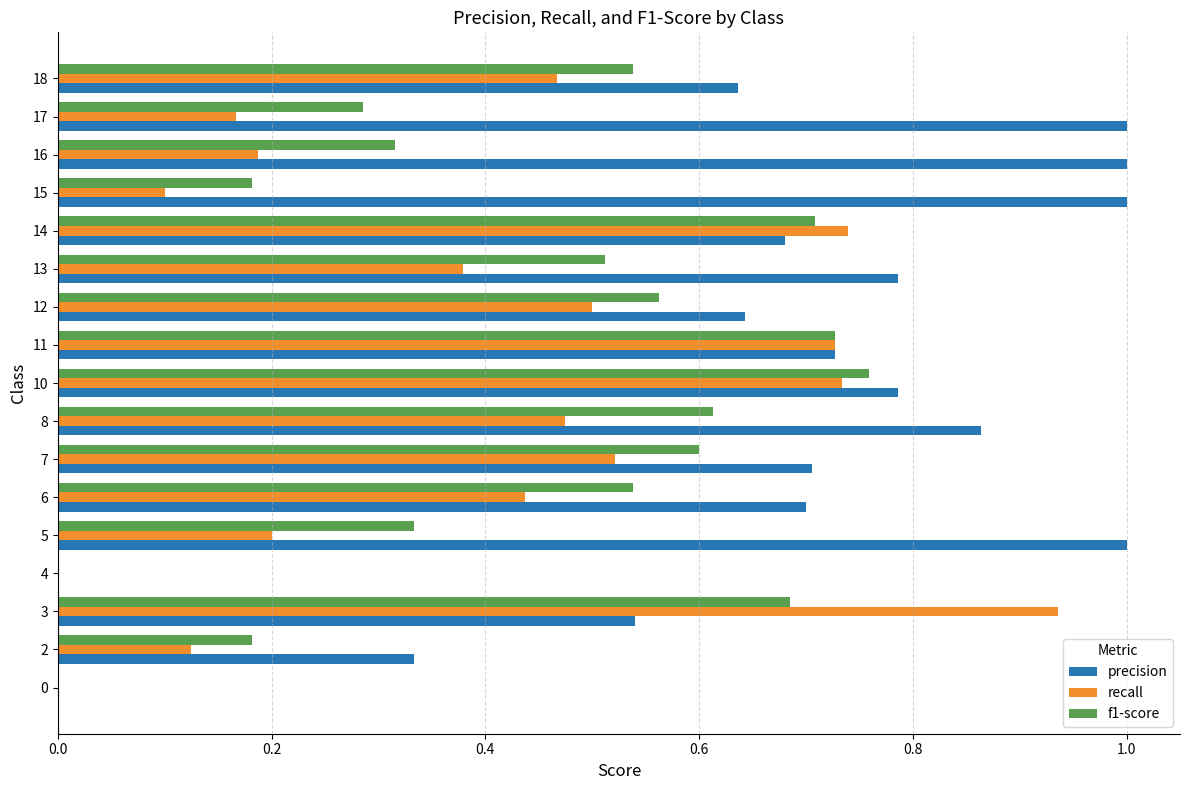

The precision series shows 0.7 at 6. True or false?

True